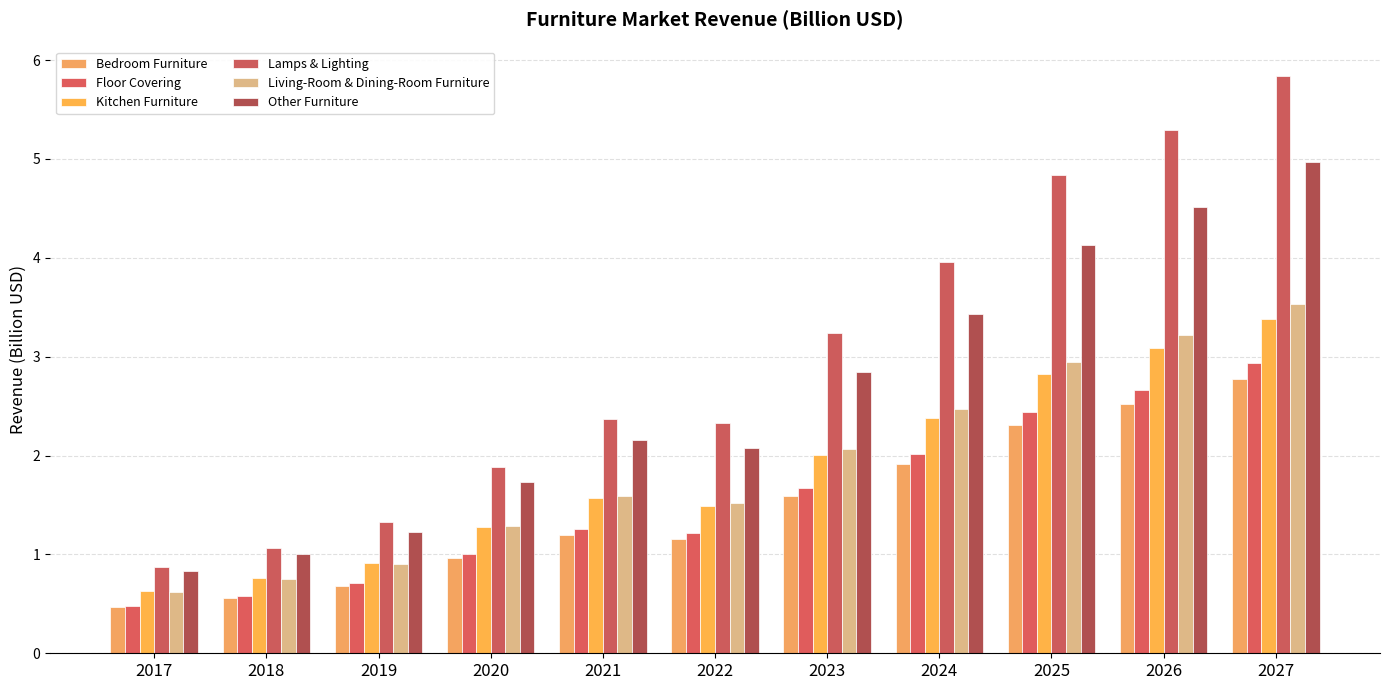

Are the bars grouped side by side (vs. stacked)?

Yes